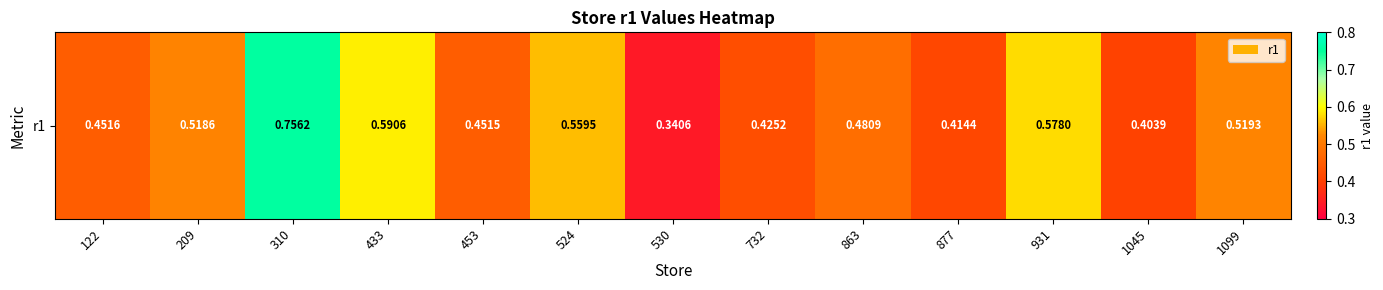

Count the number of data series in this chart.

1